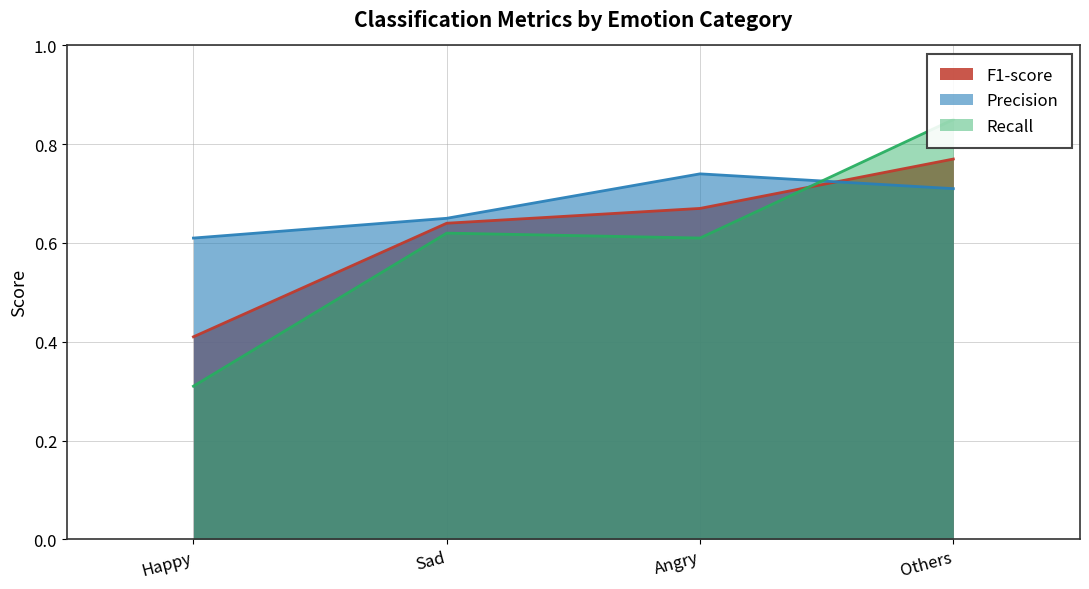

What are all the series names shown in the legend?

F1-score, Precision, Recall